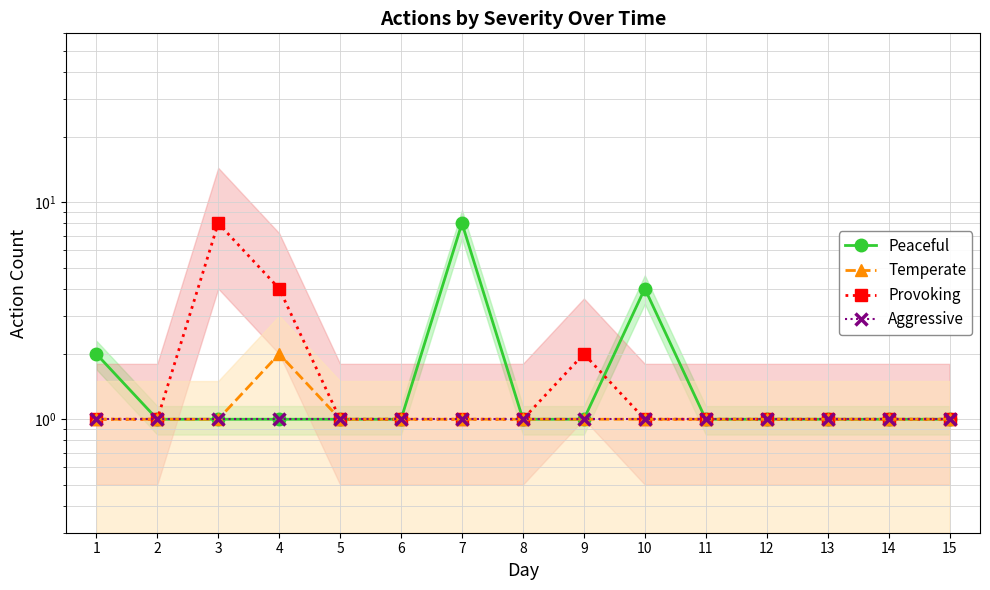

What is the lowest value of the Temperate series?

1